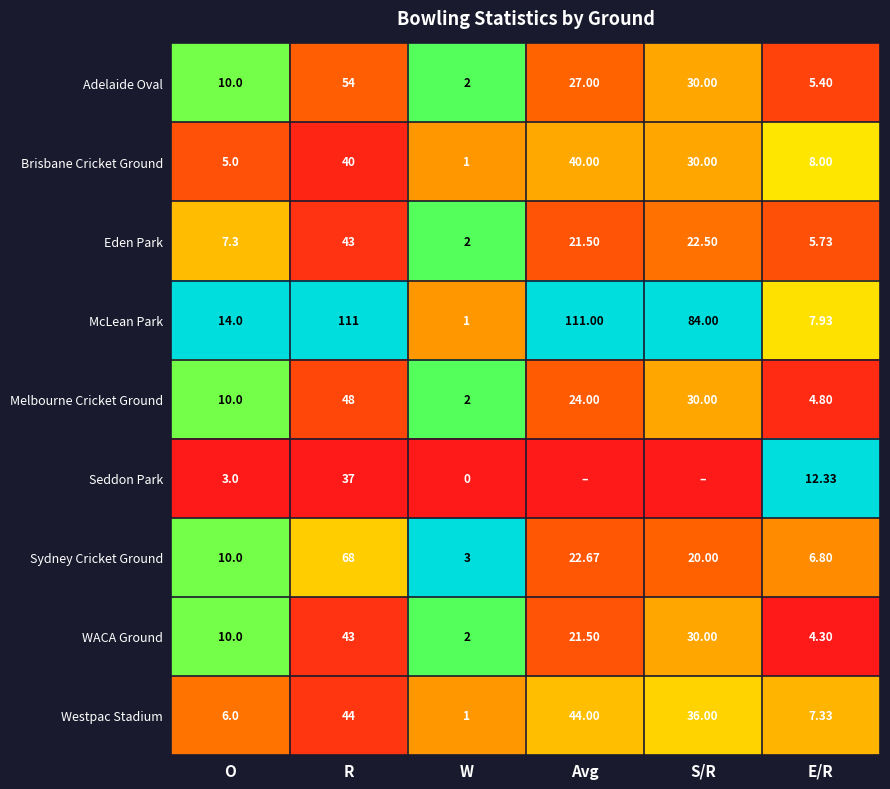

At which category is the sum across all series the highest?

W